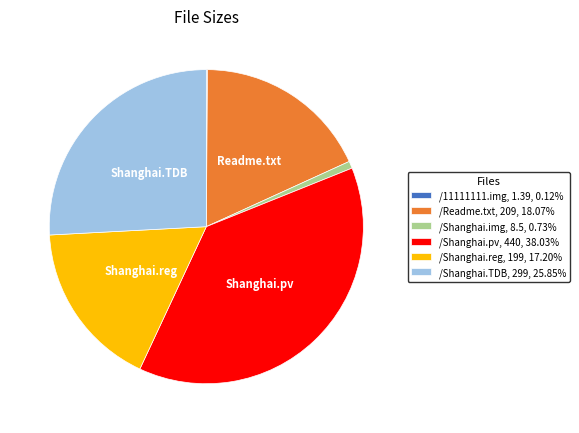

The /Shanghai.img slice represents 14% of the pie. True or false?

False